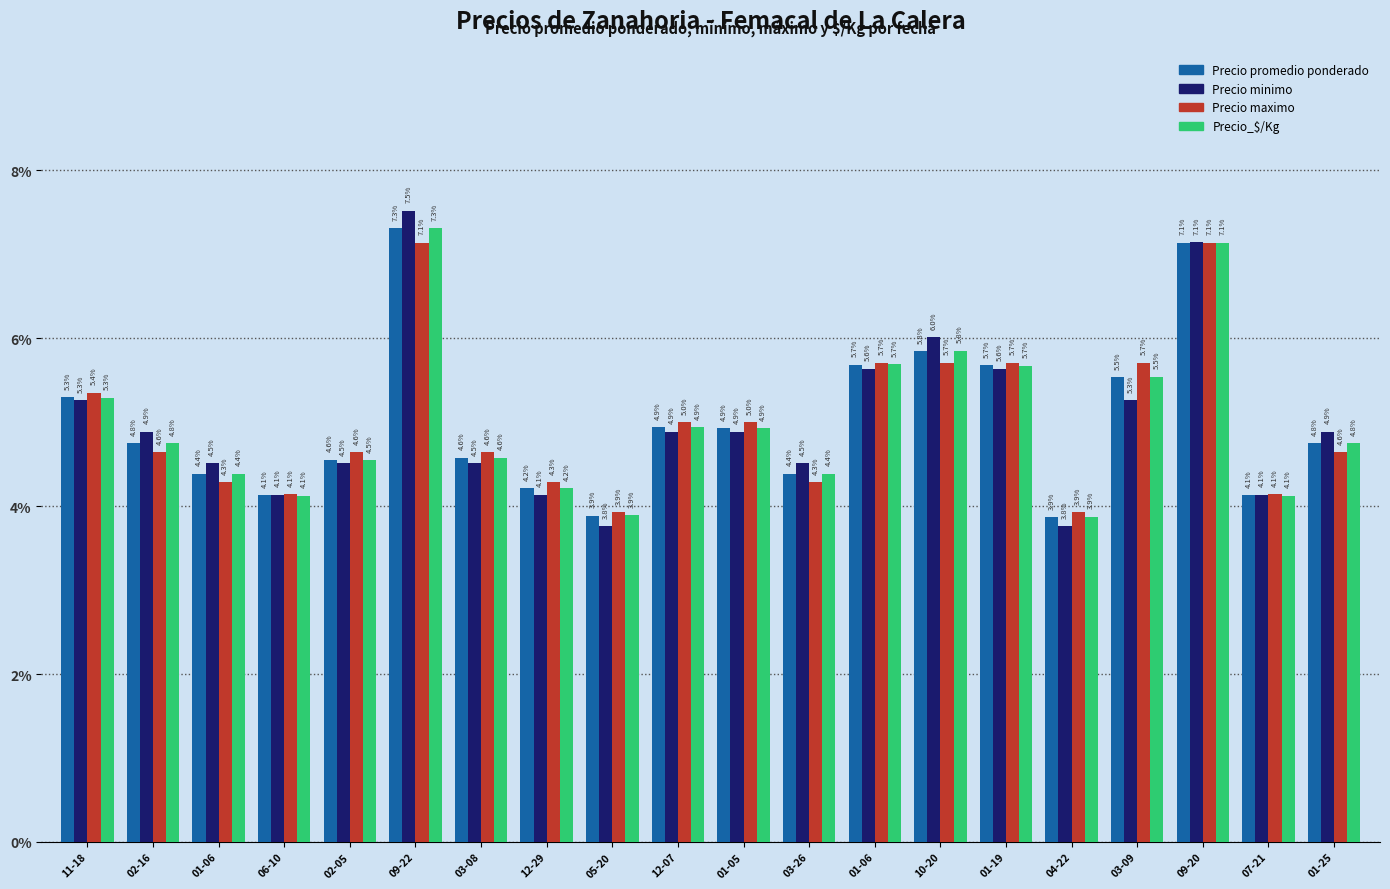

Is it true that Precio maximo equals 3.0 at 11-18?

False